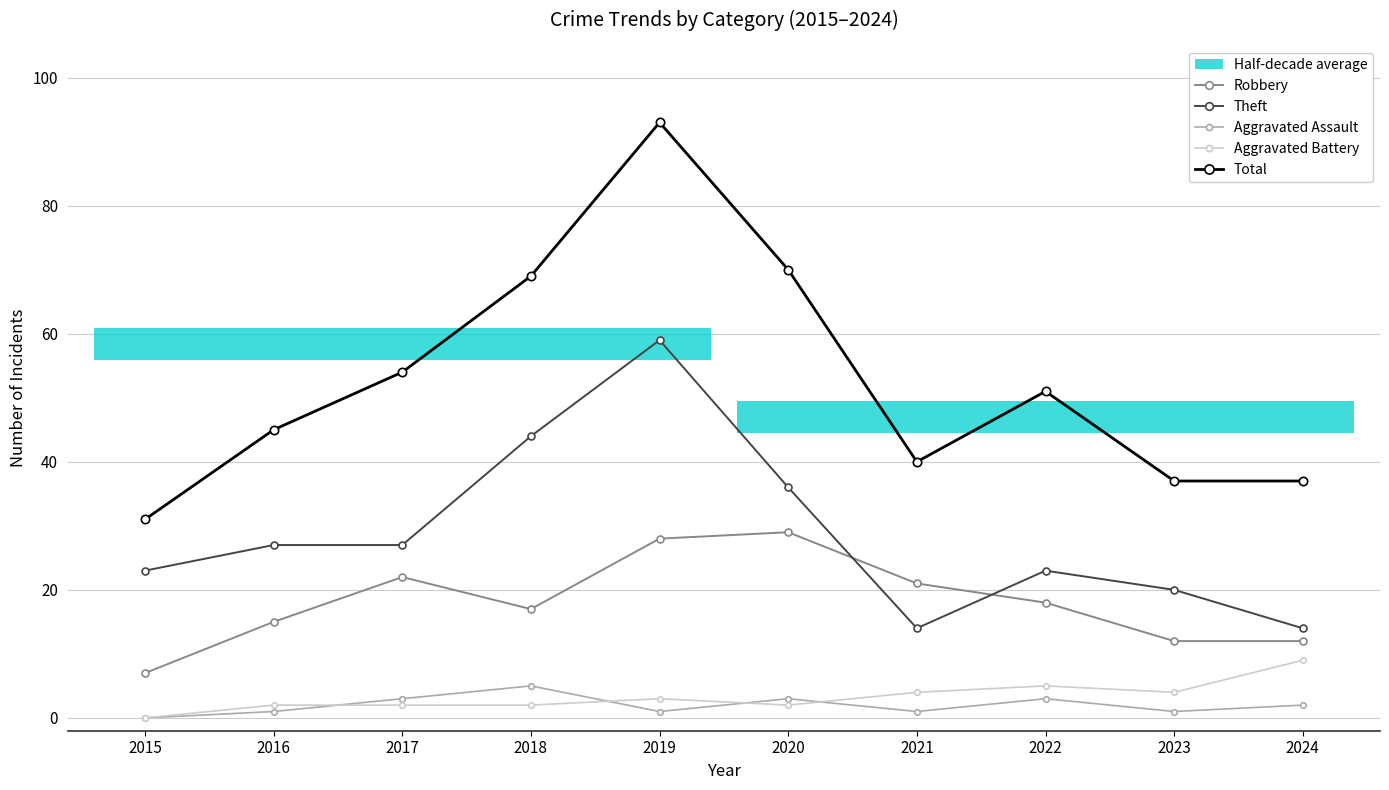

Where is Robbery nearest to the value 18?

2022